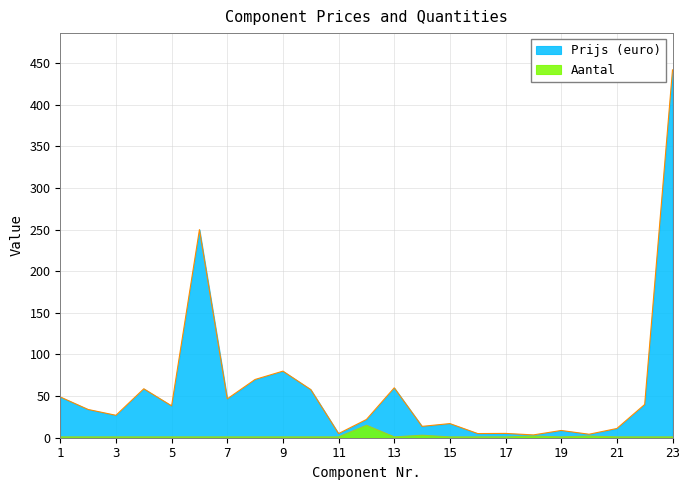

What is the sum of the Aantal values at 7 and 5?

2.0